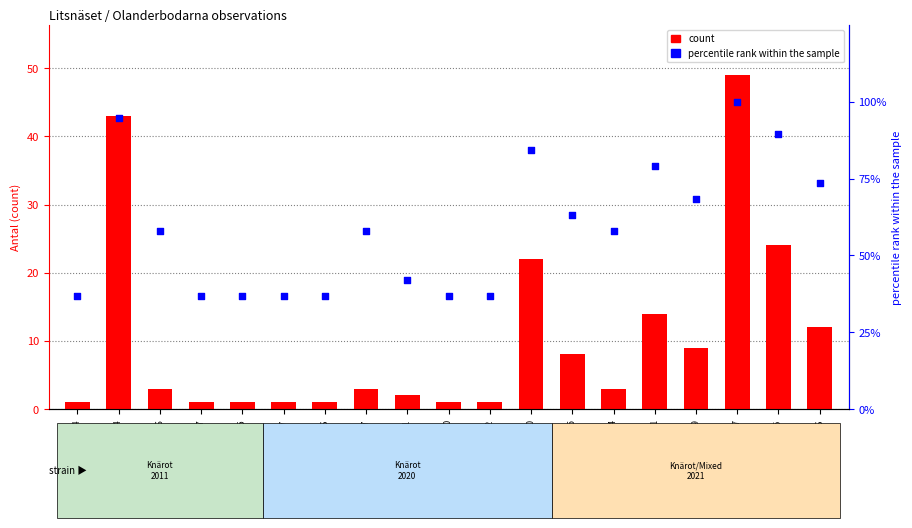

Which series has the largest total across all categories?

percentile rank within the sample